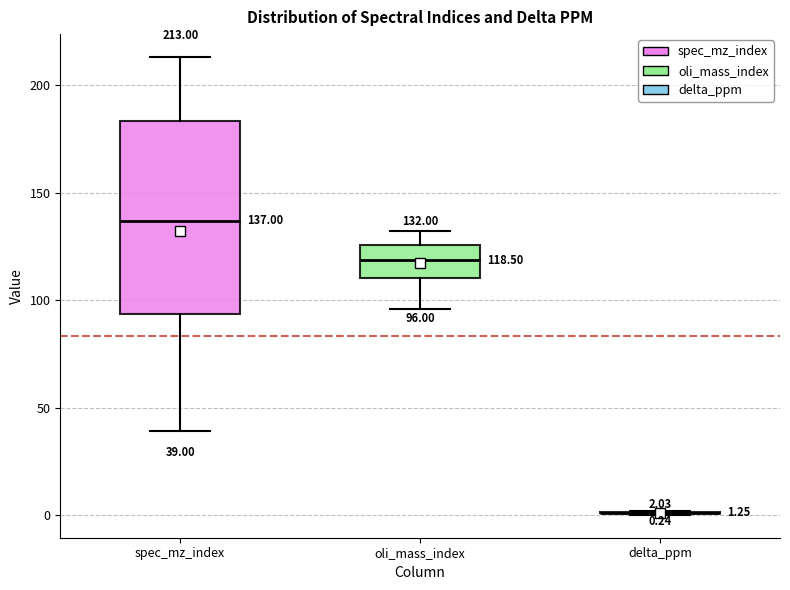

Comparing the boxes themselves (not the whiskers), which one is the tallest?

spec_mz_index